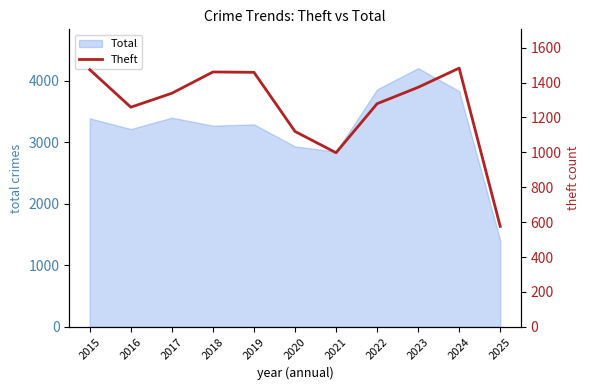

List the labels in order of value, largest first.

2024, 2015, 2018, 2019, 2023, 2017, 2022, 2016, 2020, 2021, 2025